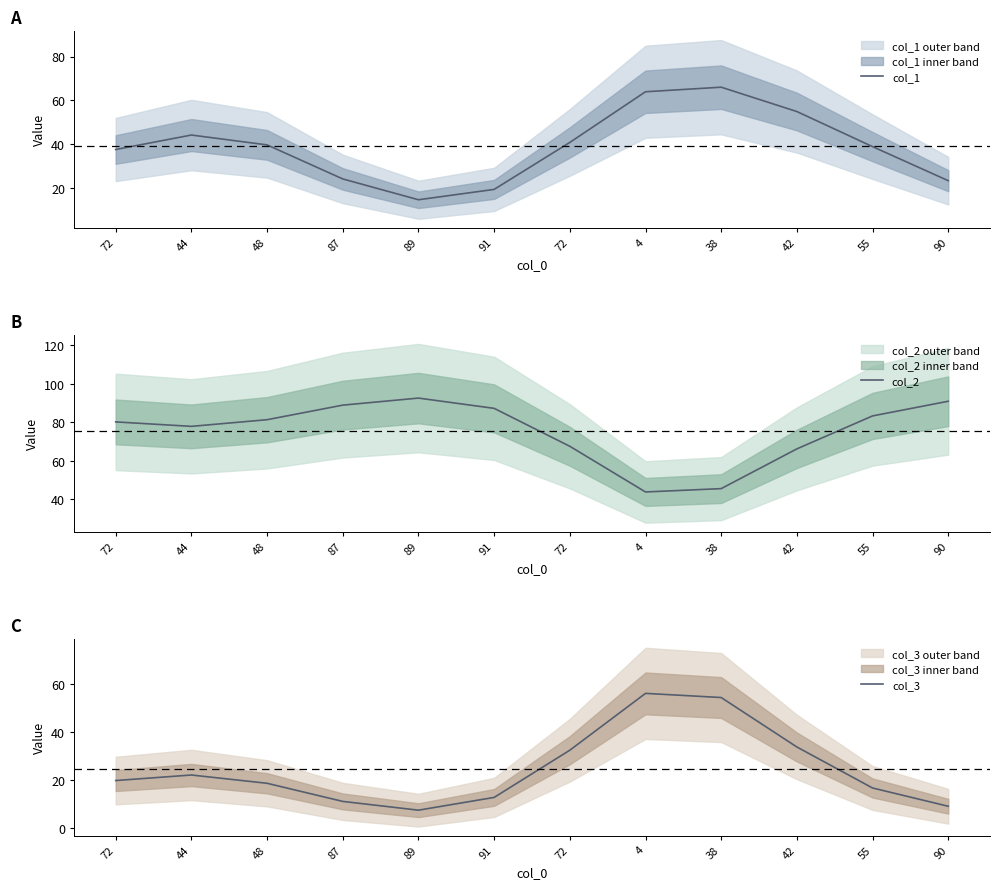

How many times do col_2 and col_3 cross each other?

2